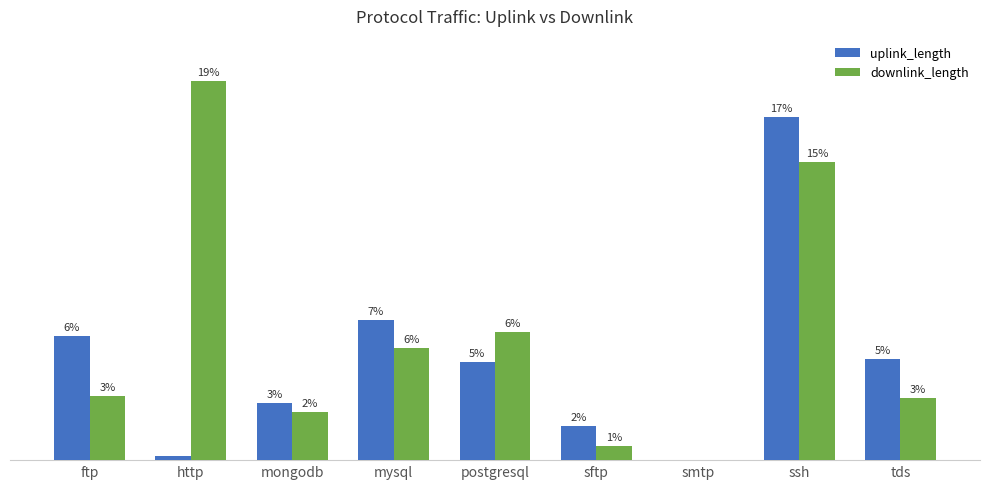

Are the bars horizontal?

No